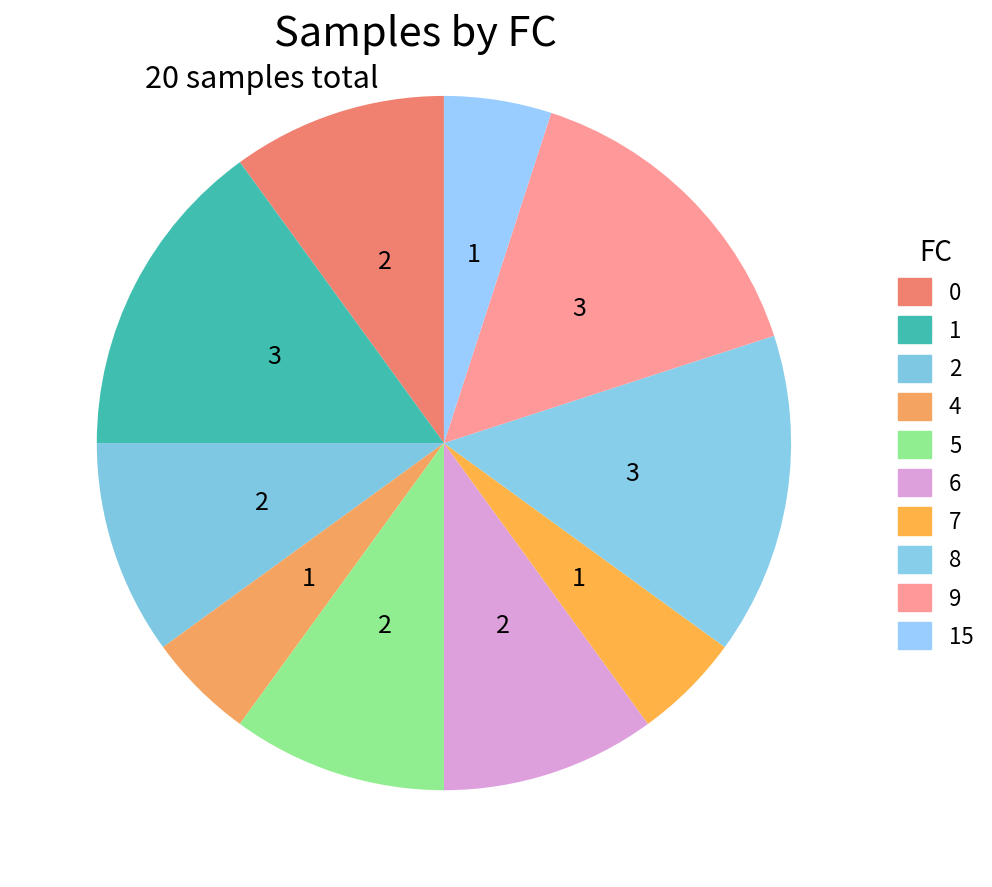

How many segments does this pie chart have?

10